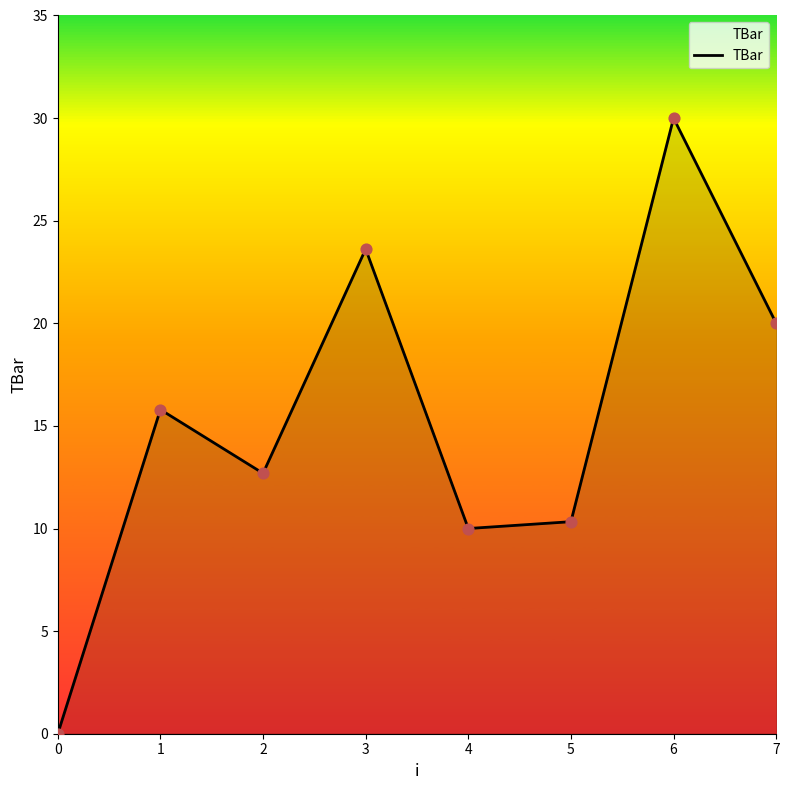

Between 0 and 4, which is larger?

4